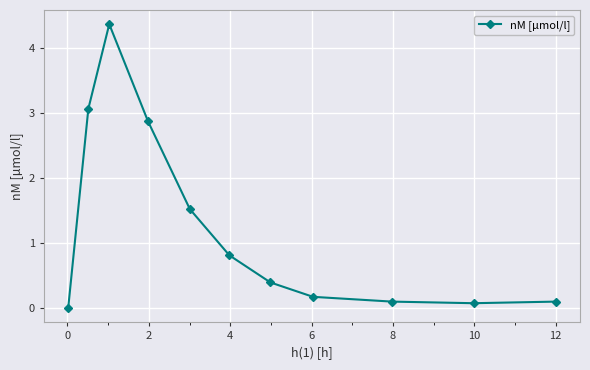

What is the value of the 8th point from the left?

0.2